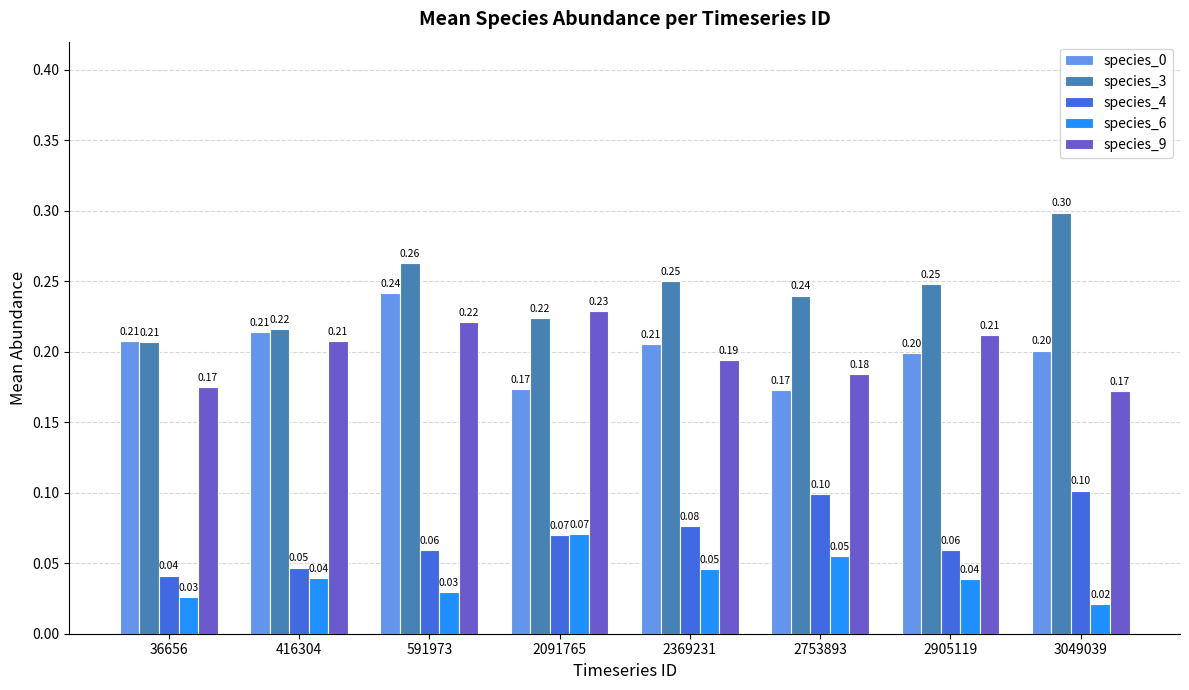

Is it true that species_4 equals 0.0 at 2369231?

False